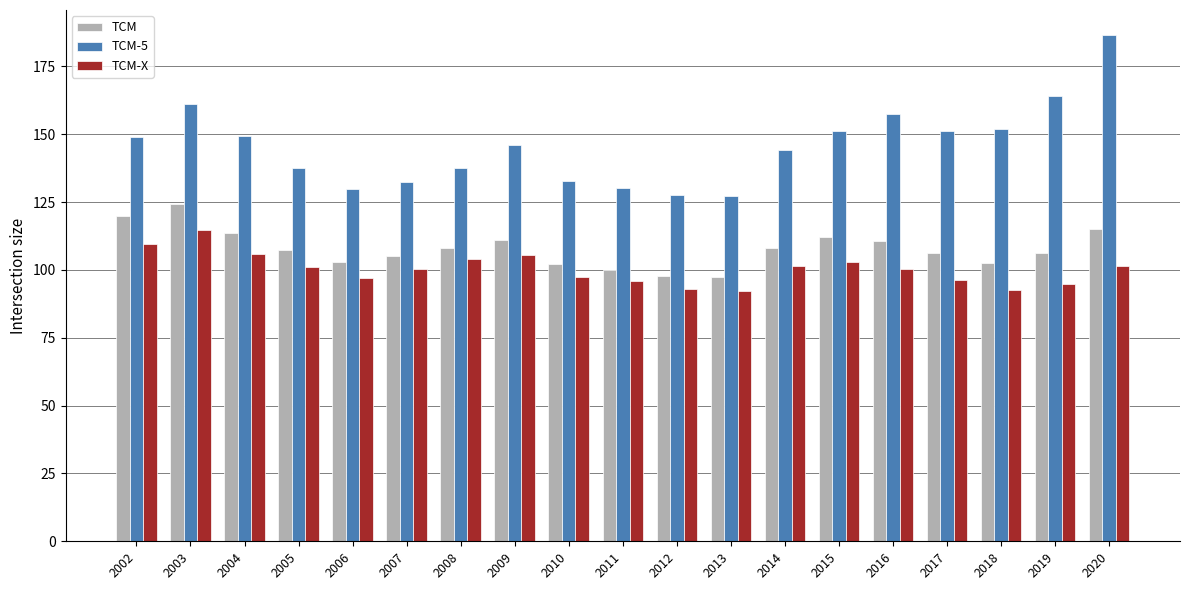

Is the value of TCM-X at 2013 greater than the value of TCM-5 at 2015?

No